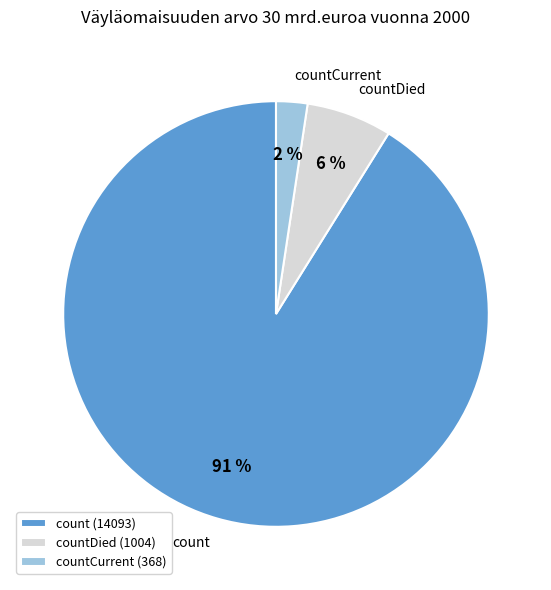

Between count and countDied, which is larger?

count